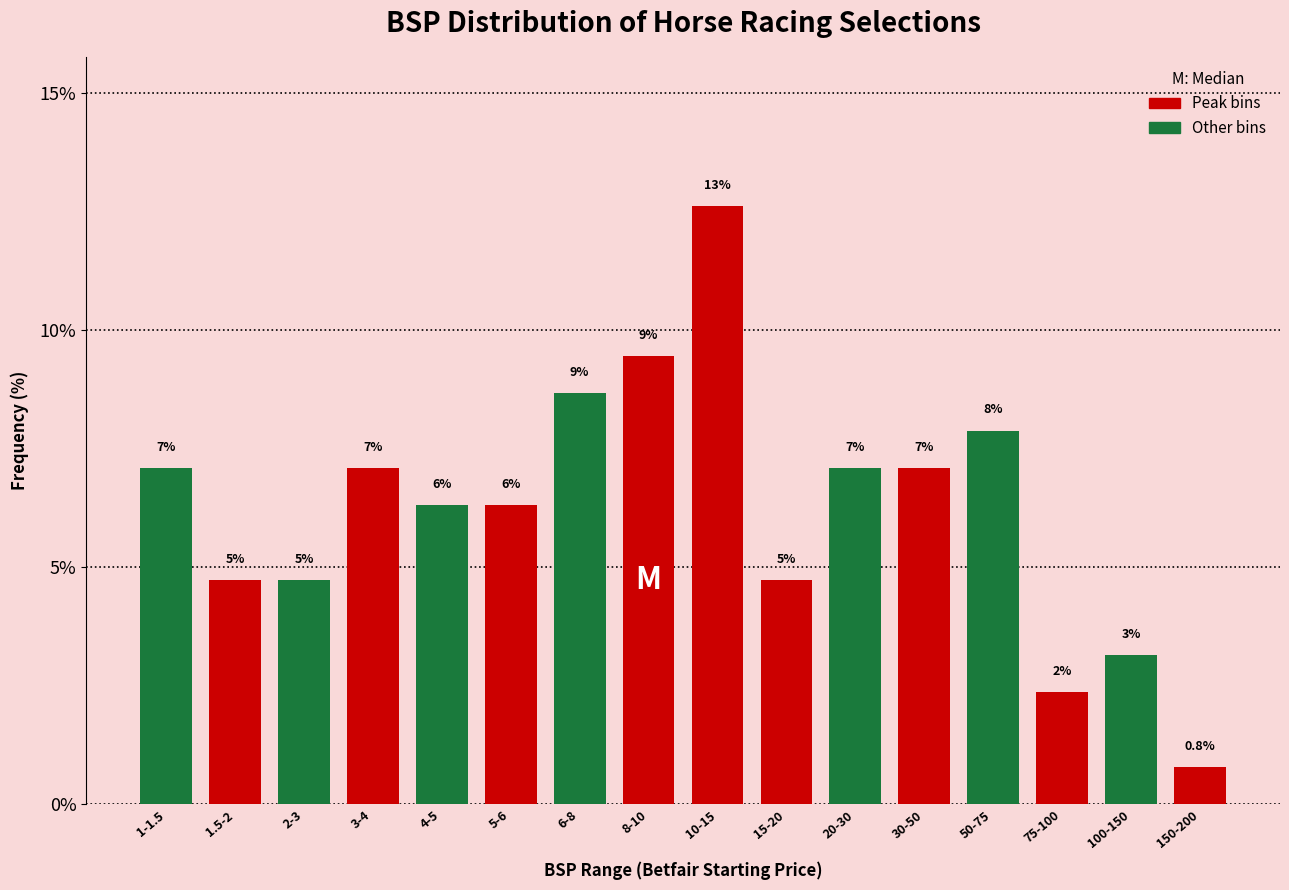

How many bars are there in total?

16